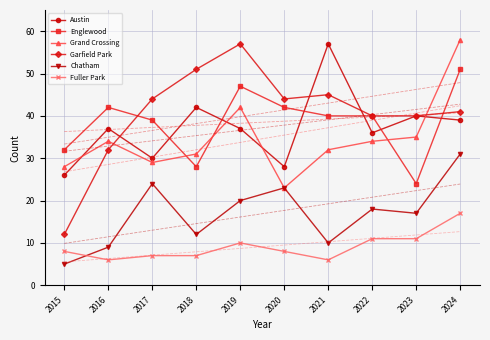

True or false: Garfield Park and Chatham cross at least once.

False